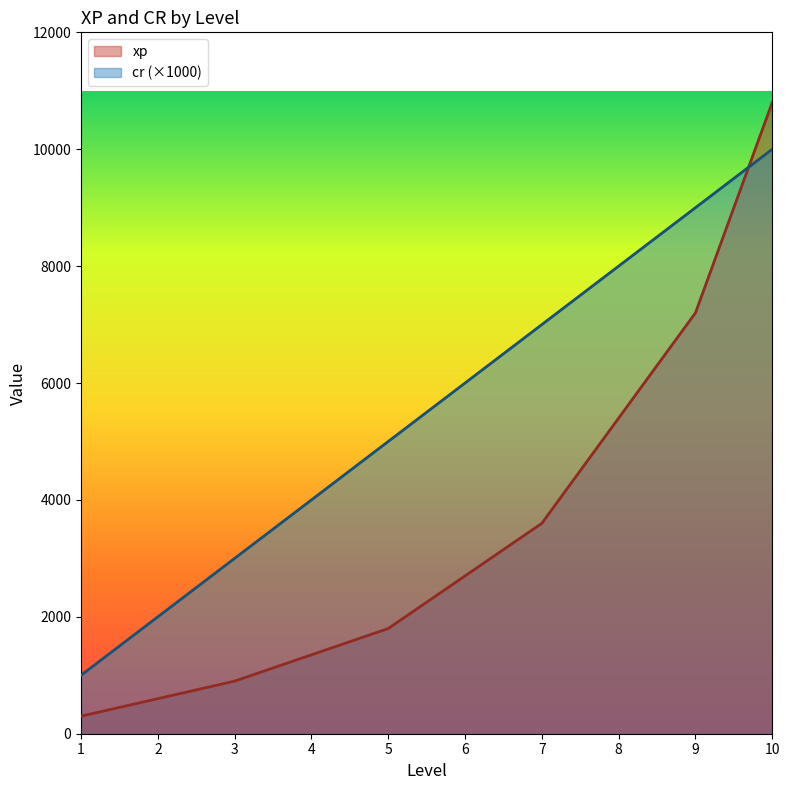

Reading left to right, what are all the values shown in this chart?

xp: 300	600	900	1350	1800	2700	3600	5400	7200	10800
cr: 1000	2000	3000	4000	5000	6000	7000	8000	9000	10000